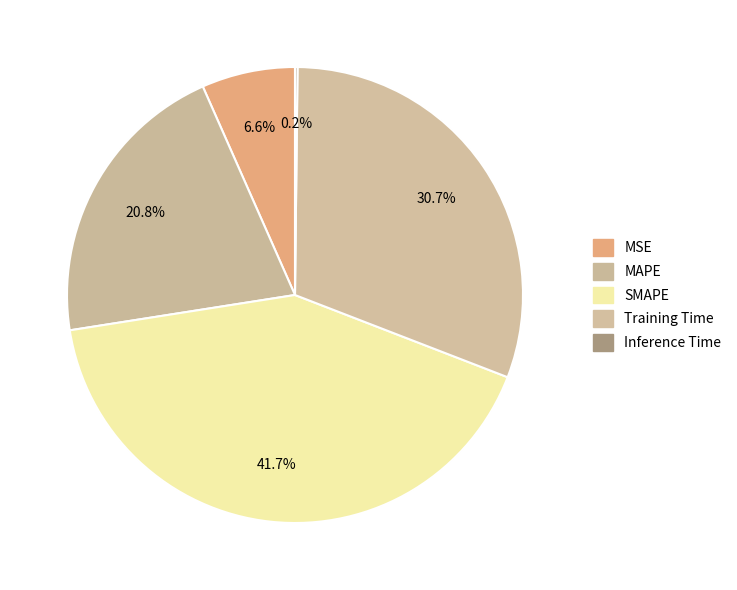

The Inference Time slice represents 1% of the pie. True or false?

False